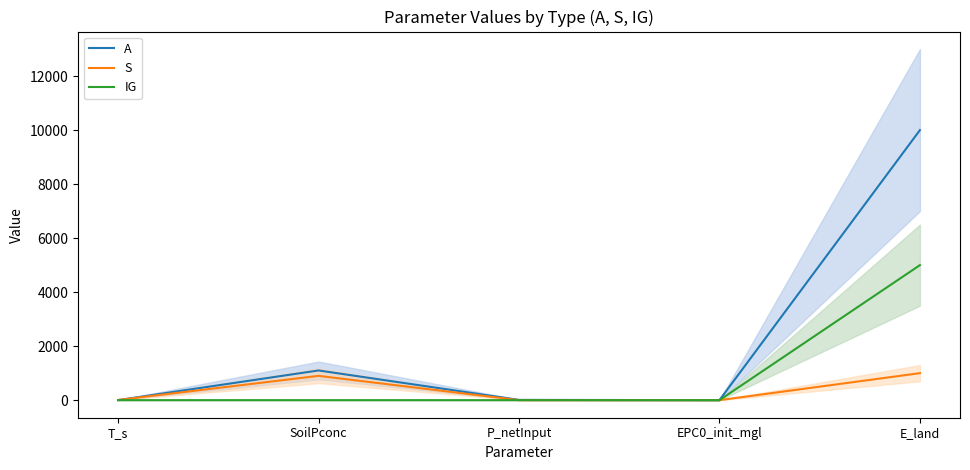

What is the label of the 5th point from the left?

E_land